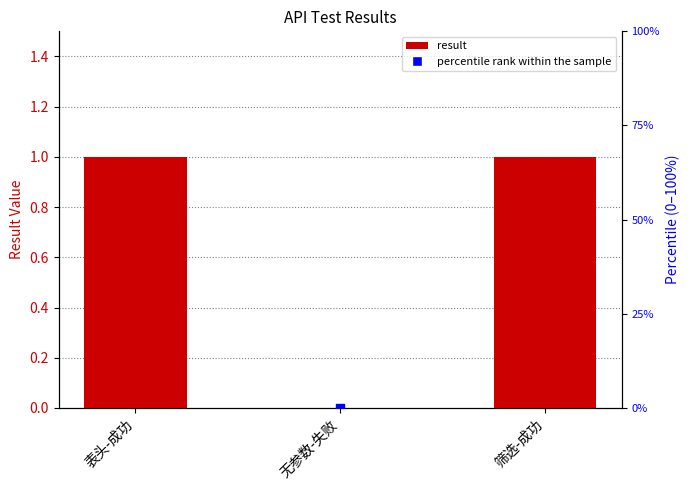

What are all the series names shown in the legend?

result, percentile rank within the sample